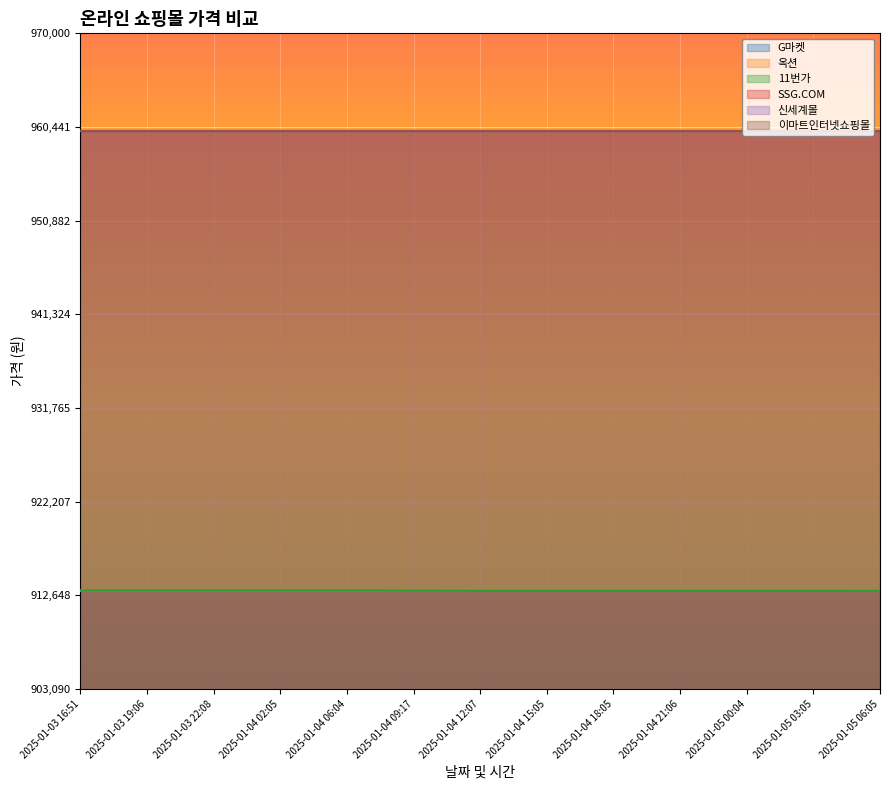

Does the chart display data point markers on the line(s)?

No